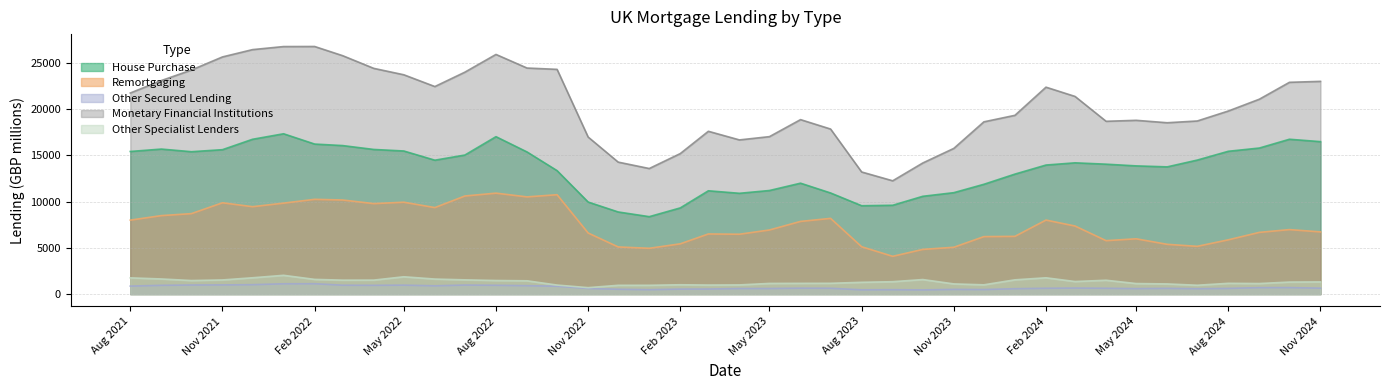

Is it true that Other Specialist Lenders equals 802 at Sep 2022?

False